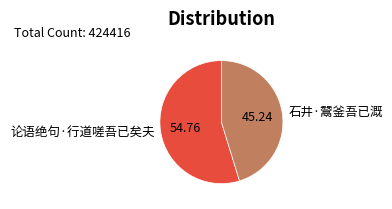

Which category accounts for the majority?

论语绝句·行道嗟吾已矣夫